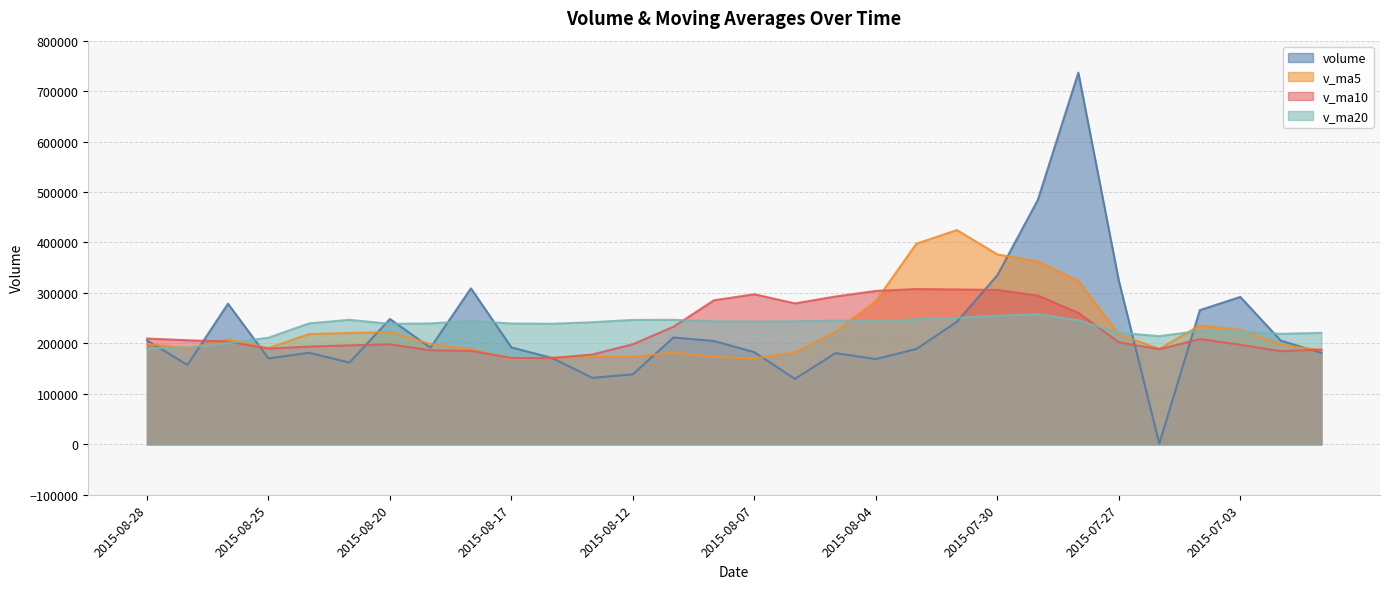

What is the highest value of the v_ma20 series?

257831.3